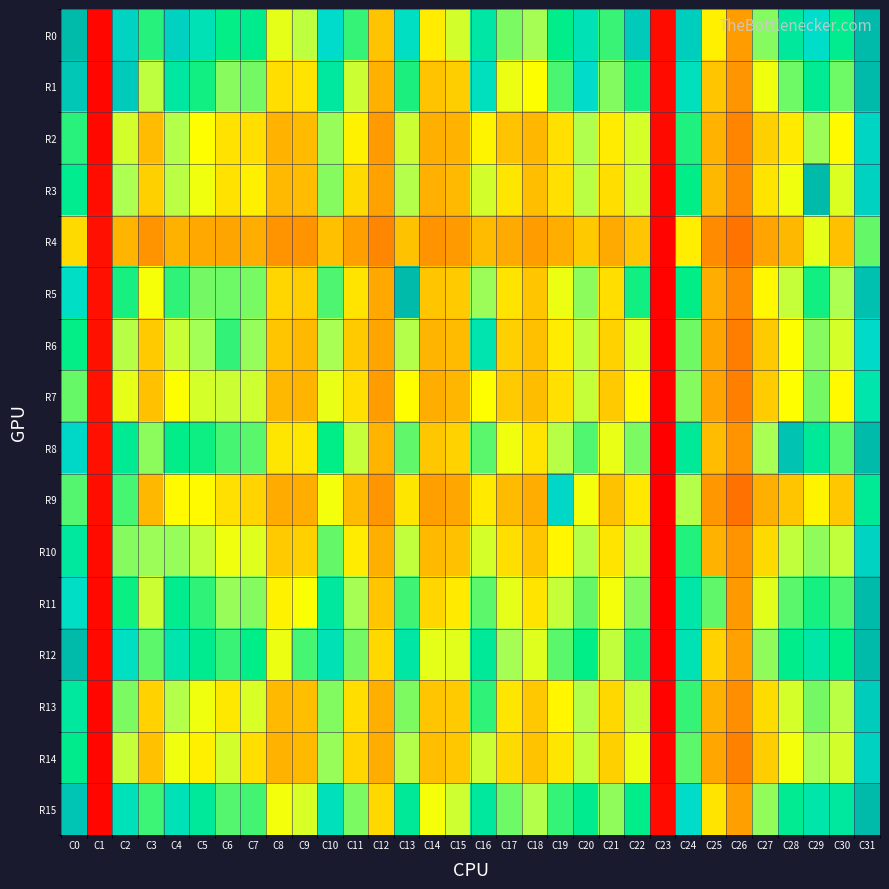

At which category does the chart reach its minimum across all series?

C23